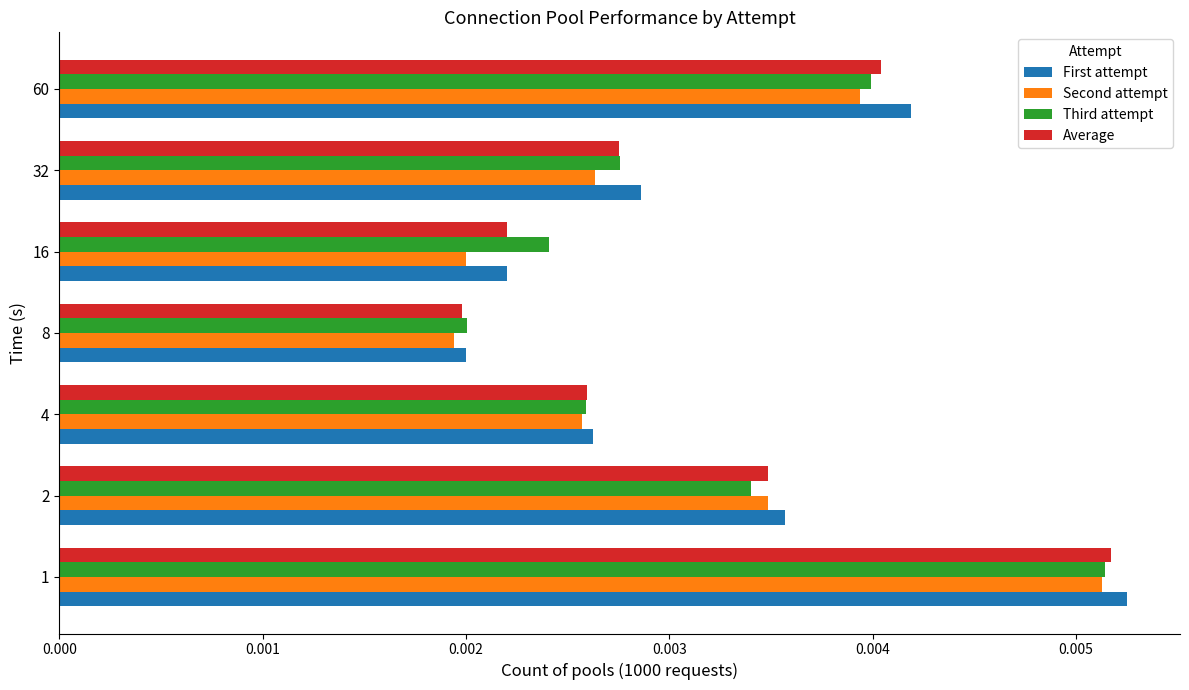

Rank the categories by First attempt value from highest to lowest.

1, 60, 2, 32, 4, 16, 8